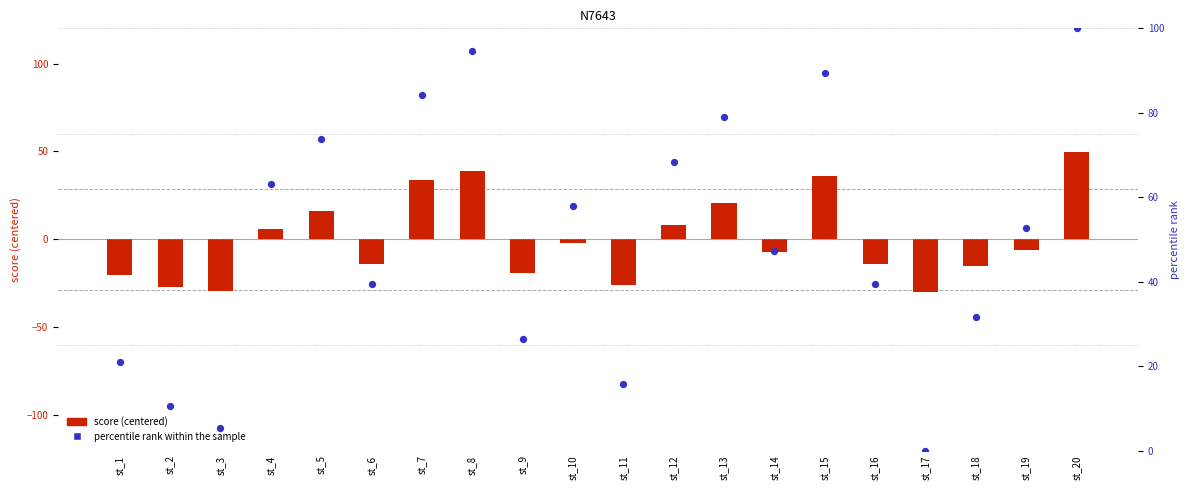

What is the change in value from st_8 to st_14?

-47.4